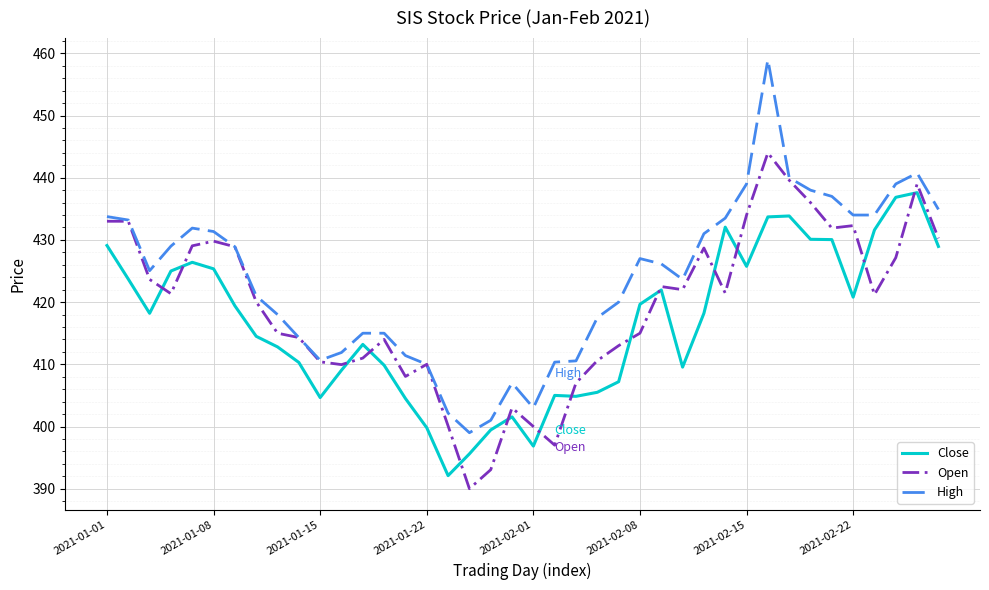

What is the maximum value for Close?

437.6